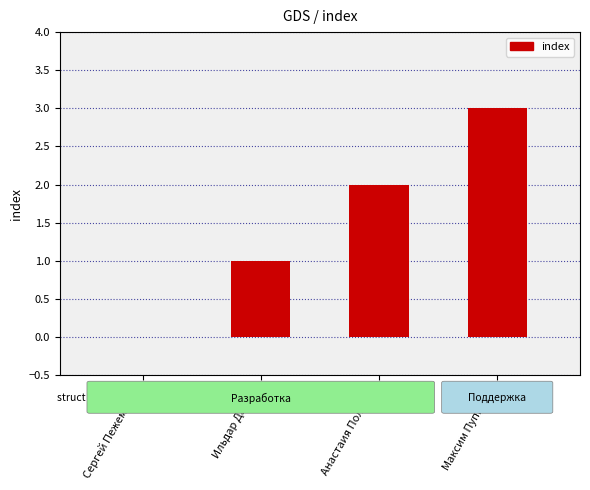

How many data points does each series have?

4